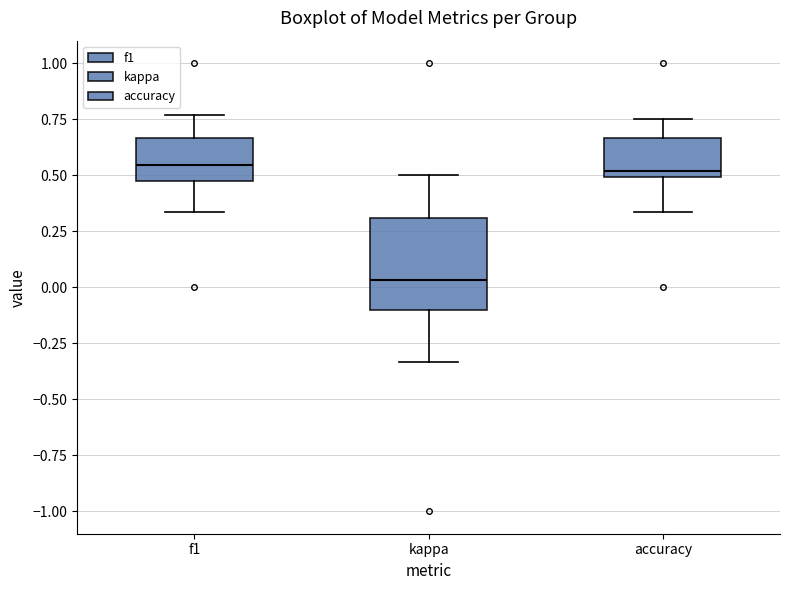

Where does the upper whisker of the box for kappa end on the y-axis? The values are not printed on the chart, so give them approximately, as read against the axis.

0.50